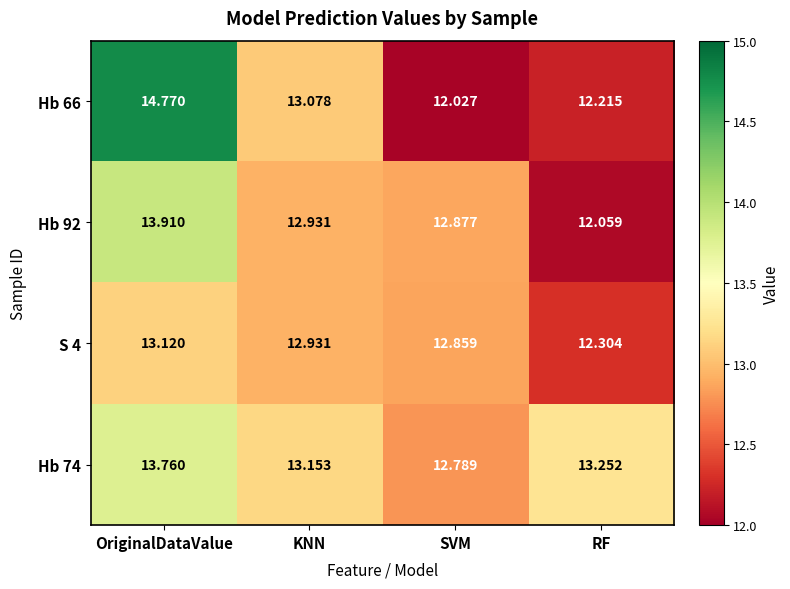

Which series has the largest total across all categories?

Hb 74